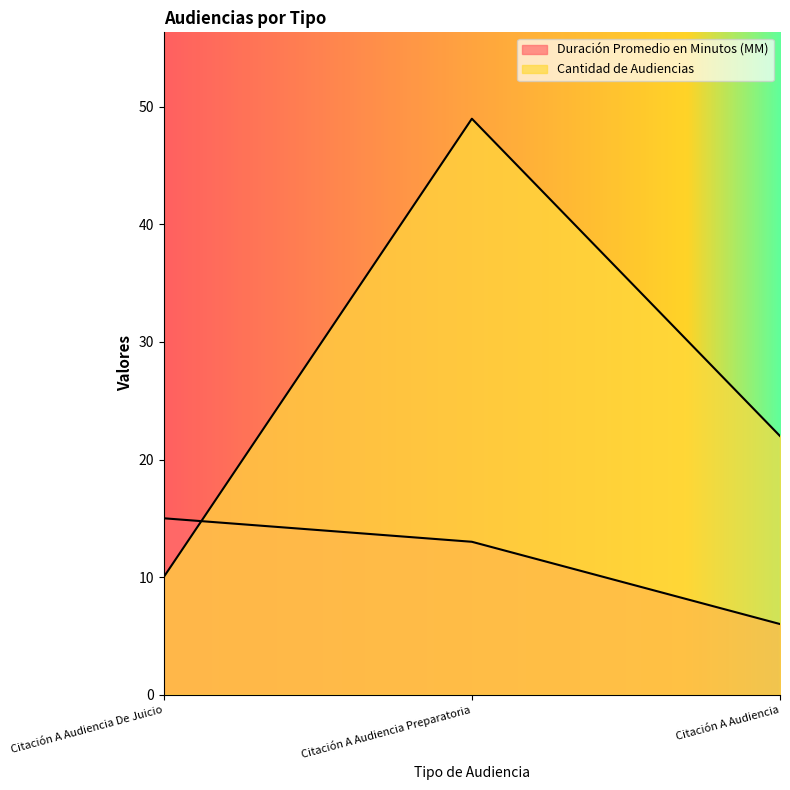

Rank the series by their average value, from lowest to highest.

Duración Promedio en Minutos (MM), Cantidad de Audiencias